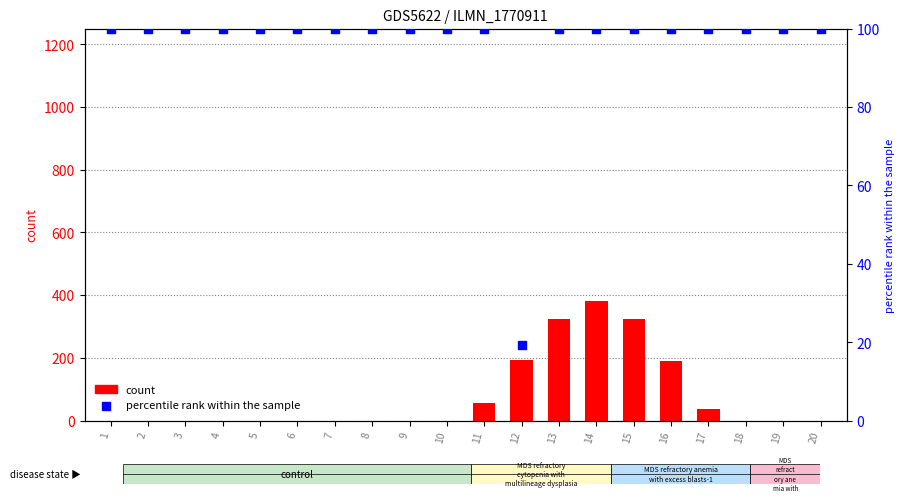

What is the total value across all series at 18?

100.0